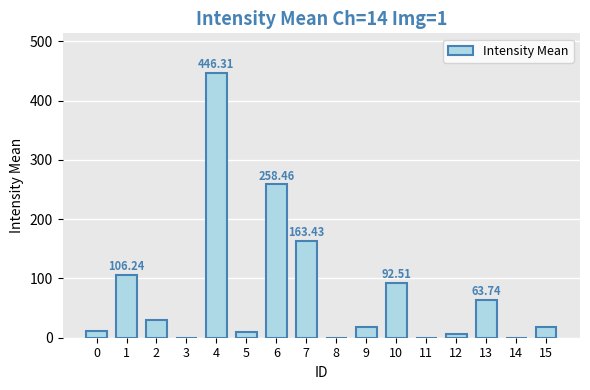

What is the sum of all values?

1223.4